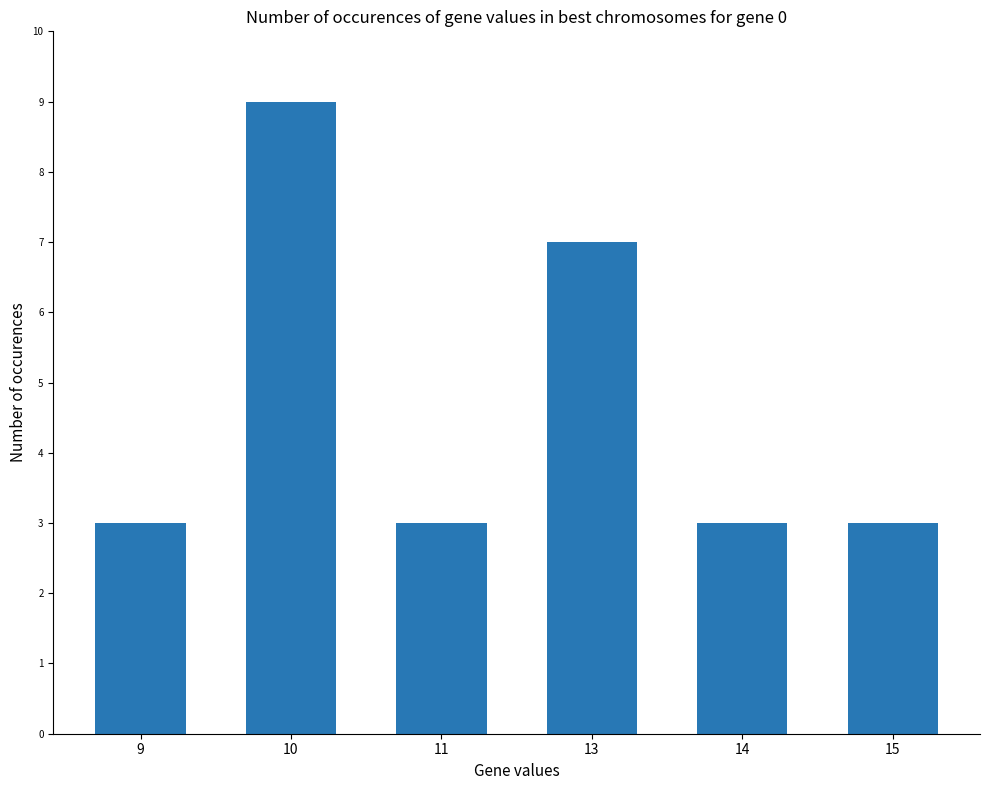

How many bars are there in total?

6